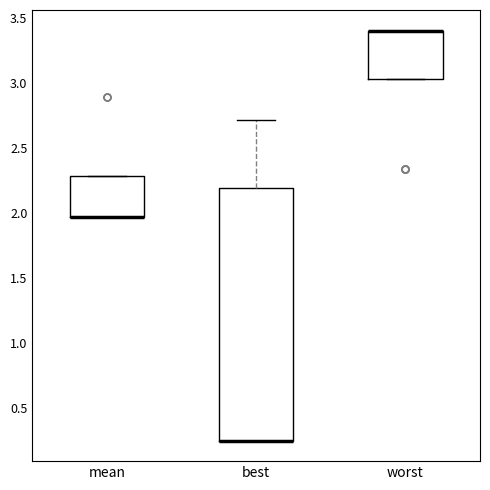

Reading left to right, read every box against the y-axis: the position of its median line, the range the box covers, and the ends of its whiskers. The values are not printed on the chart, so give them approximately, as read against the axis.

mean: median 1.95 (drawn on the box's lower edge), box 1.95 to 2.30, whiskers 1.95 to 2.30
best: median 0.25 (drawn on the box's lower edge), box 0.25 to 2.20, whiskers 0.25 to 2.70
worst: median 3.40 (drawn on the box's upper edge), box 3.05 to 3.40, whiskers 3.05 to 3.40